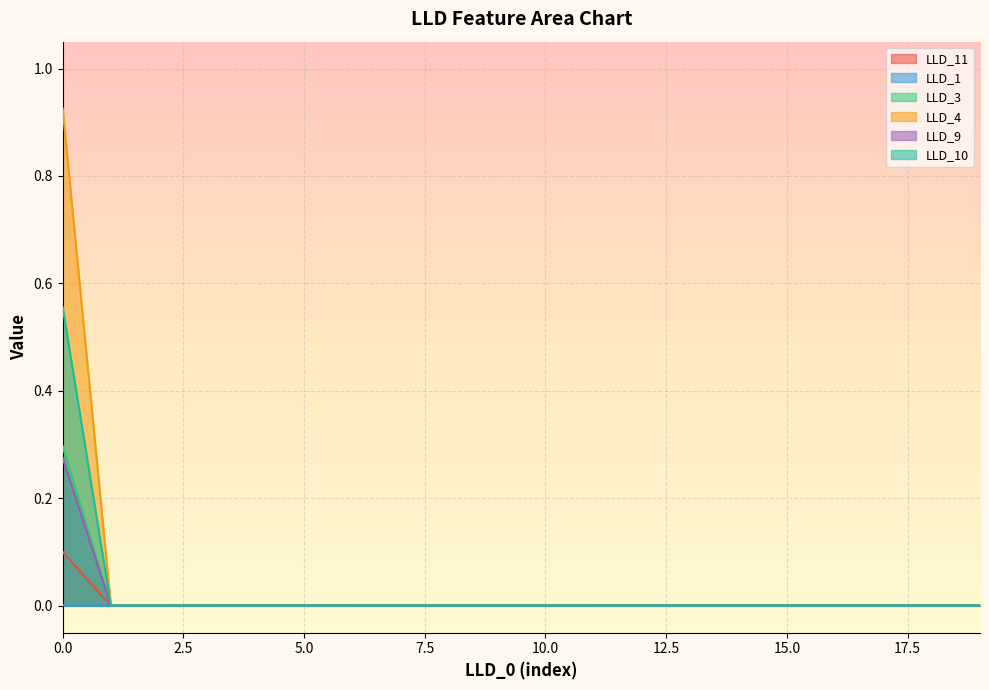

Reading right to left, transcribe all the data shown in this chart.

LLD_11: 0.0	0.0	0.0	0.0	0.0	0.0	0.0	0.0	0.0	0.0	0.0	0.0	0.0	0.0	0.0	0.0	0.0	0.0	0.0	0.1
LLD_1: 0.0	0.0	0.0	0.0	0.0	0.0	0.0	0.0	0.0	0.0	0.0	0.0	0.0	0.0	0.0	0.0	0.0	0.0	0.0	0.0
LLD_3: 0.0	0.0	0.0	0.0	0.0	0.0	0.0	0.0	0.0	0.0	0.0	0.0	0.0	0.0	0.0	0.0	0.0	0.0	0.0	0.3
LLD_4: 0.0	0.0	0.0	0.0	0.0	0.0	0.0	0.0	0.0	0.0	0.0	0.0	0.0	0.0	0.0	0.0	0.0	0.0	0.0	0.9
LLD_9: 0.0	0.0	0.0	0.0	0.0	0.0	0.0	0.0	0.0	0.0	0.0	0.0	0.0	0.0	0.0	0.0	0.0	0.0	0.0	0.3
LLD_10: 0.0	0.0	0.0	0.0	0.0	0.0	0.0	0.0	0.0	0.0	0.0	0.0	0.0	0.0	0.0	0.0	0.0	0.0	0.0	0.6